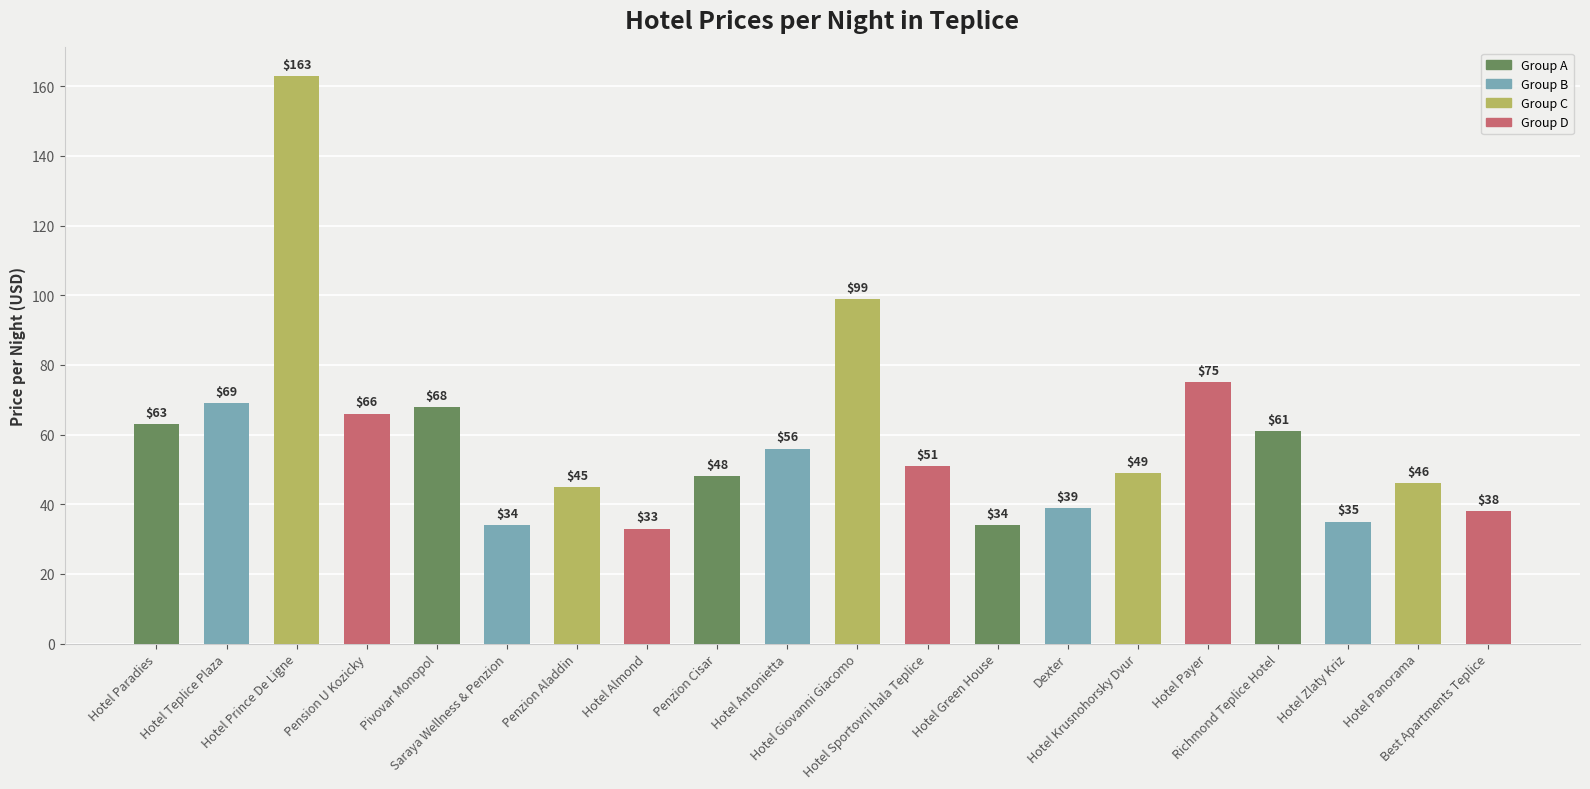

What is the maximum value shown in the chart?

163